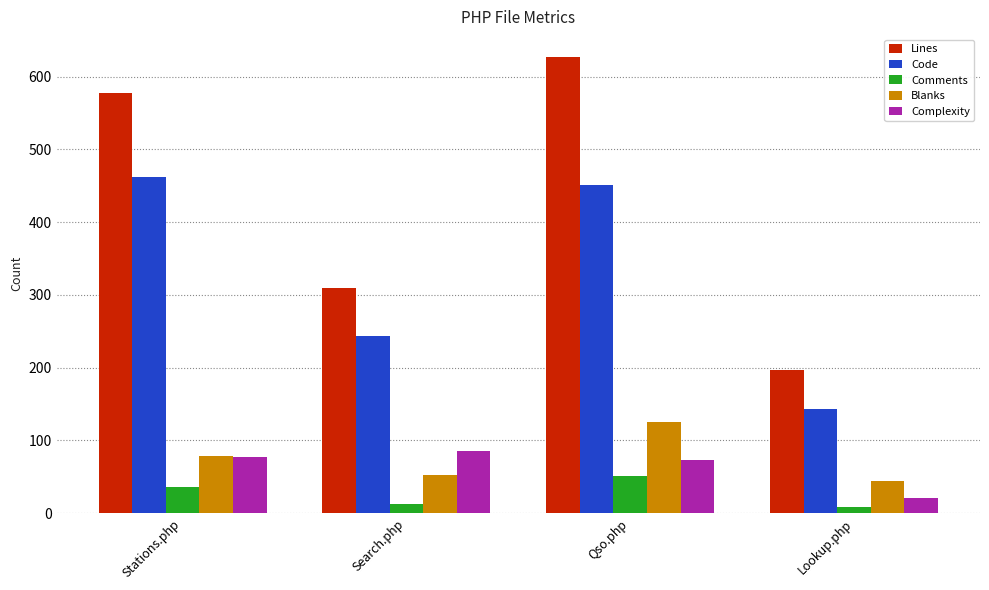

How many Lines values are between 309 and 627?

3